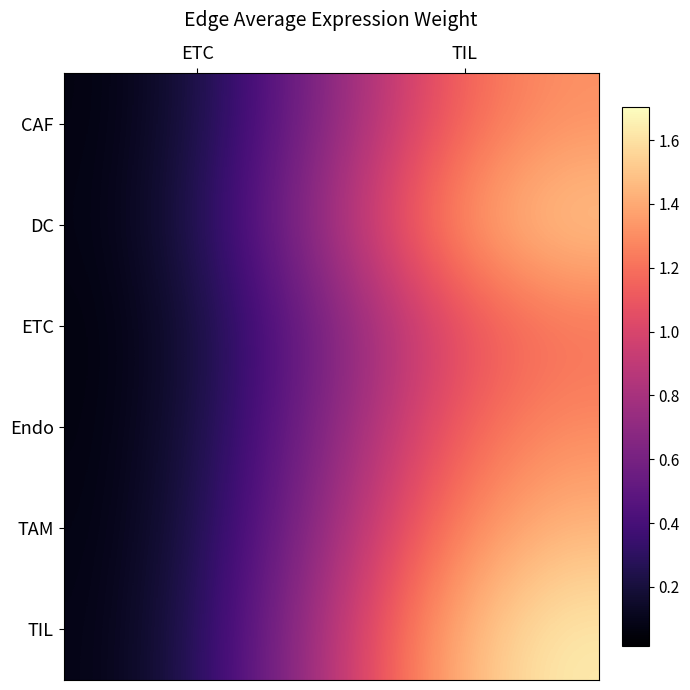

Between ETC and TIL, which series saw the biggest shift?

TIL